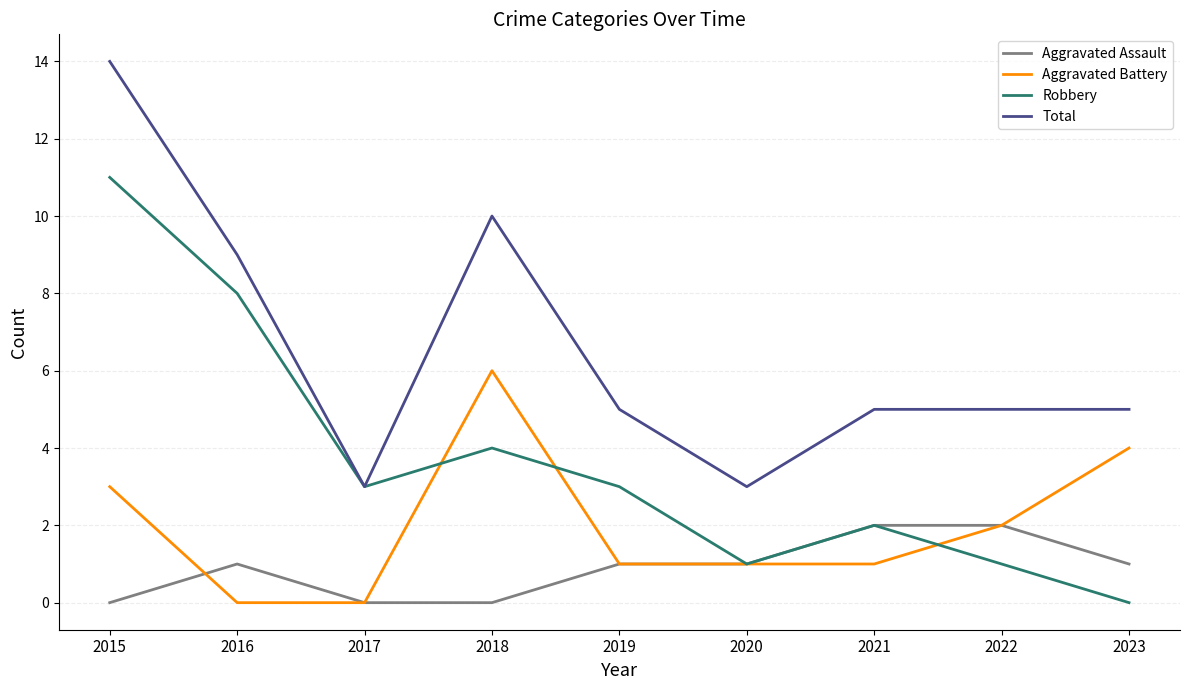

Rank the series by their average value, from highest to lowest.

Total, Robbery, Aggravated Battery, Aggravated Assault